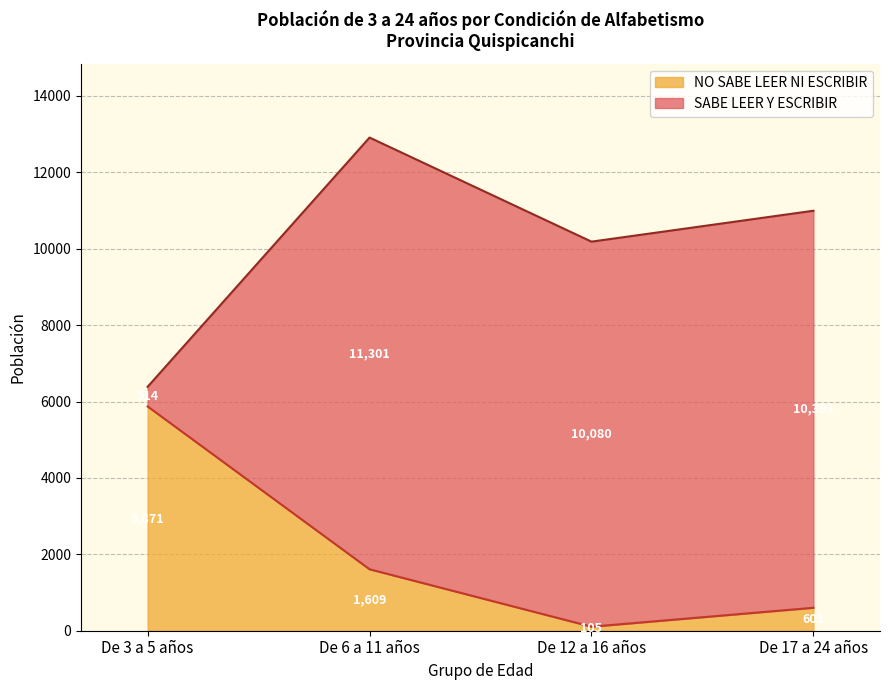

What is the average value?

2046